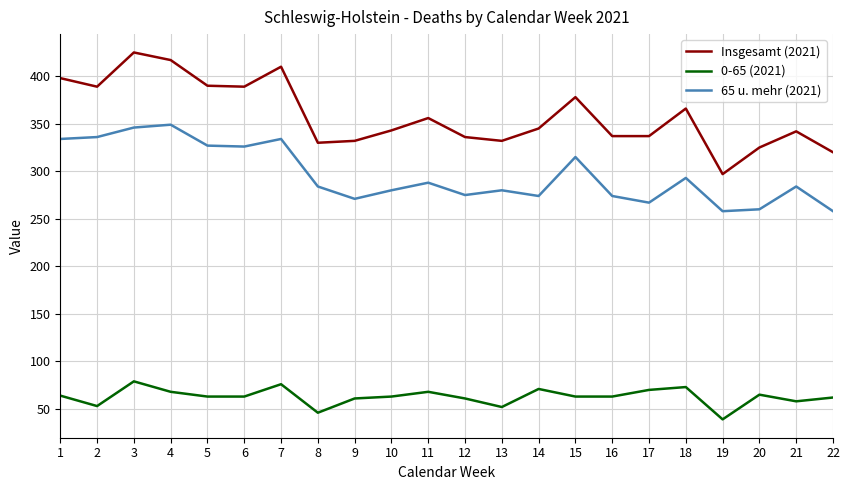

What is the difference between the maximum and minimum values in the 65 u. mehr (2021) series?

91